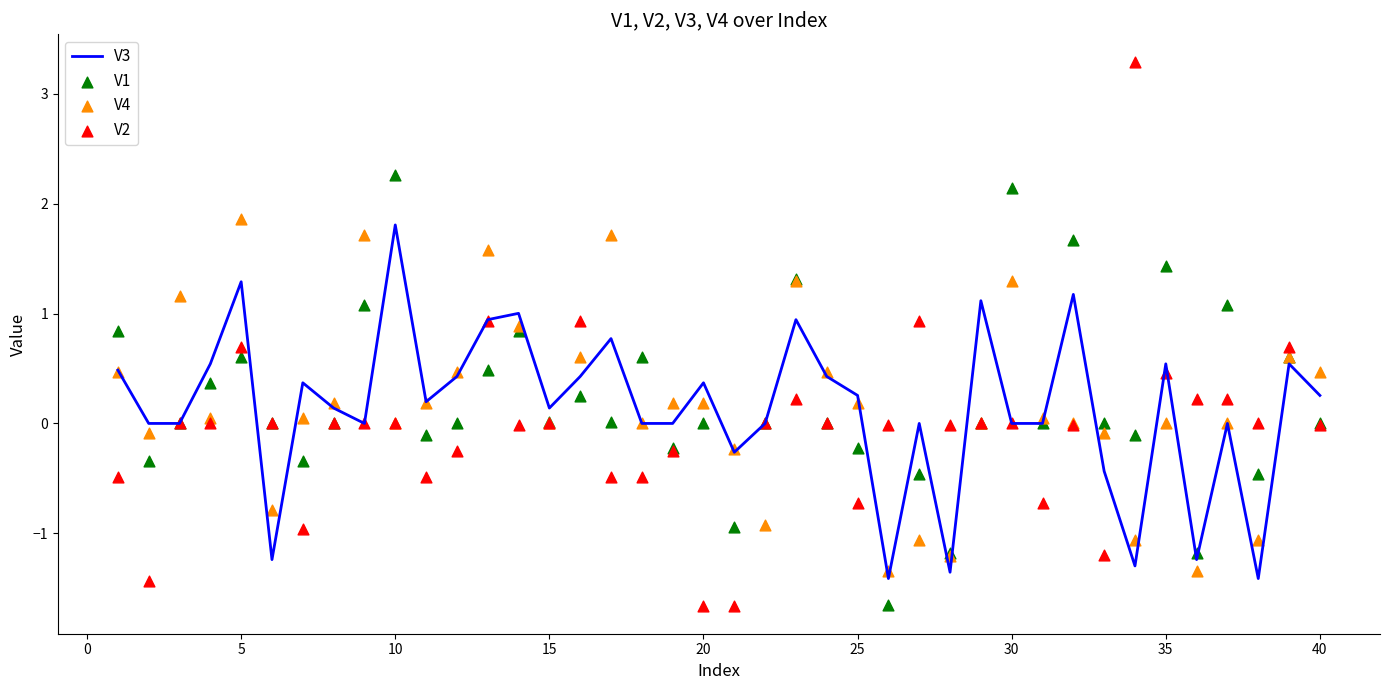

What are all the series names shown in the legend?

V3, V1, V4, V2